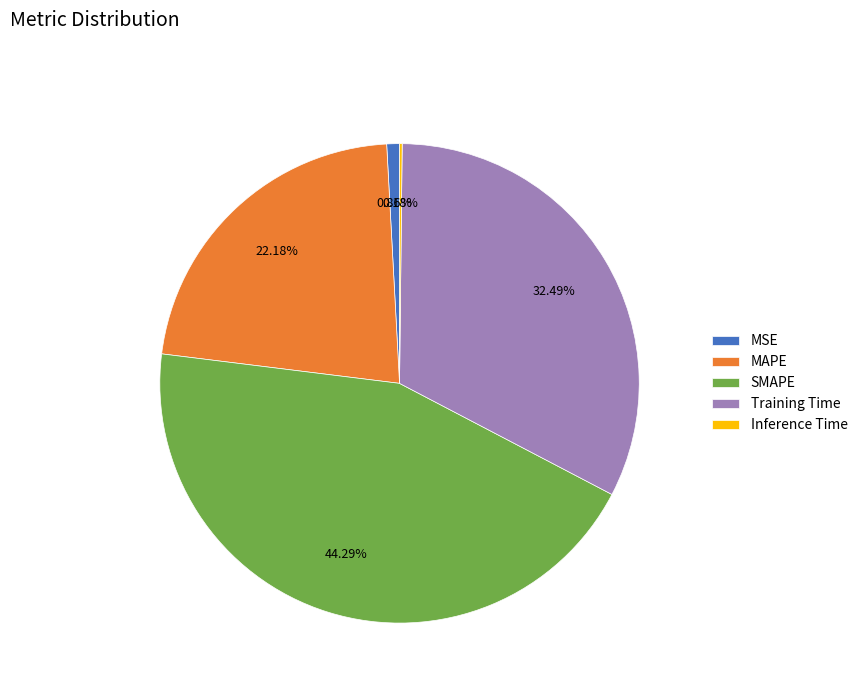

Does MSE represent more than half of the total?

No